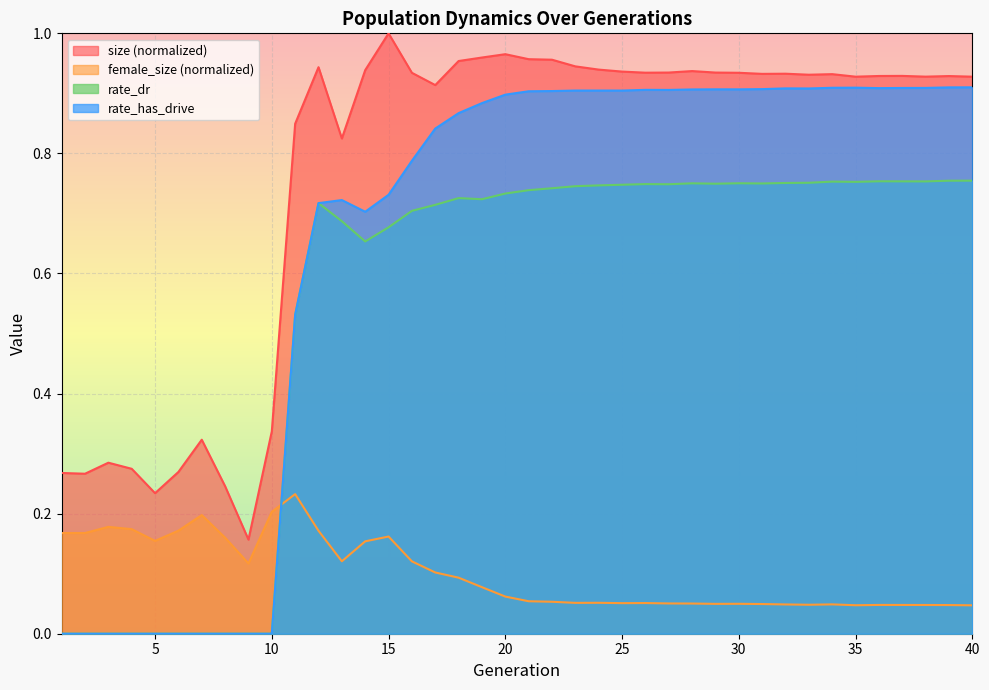

Reading left to right, list all the values displayed in this chart.

size: 1=0.3	2=0.3	3=0.3	4=0.3	5=0.2	6=0.3	7=0.3	8=0.2	9=0.2	10=0.3	11=0.8	12=0.9	13=0.8	14=0.9	15=1.0	16=0.9	17=0.9	18=1.0	19=1.0	20=1.0	21=1.0	22=1.0	23=0.9	24=0.9	25=0.9	26=0.9	27=0.9	28=0.9	29=0.9	30=0.9	31=0.9	32=0.9	33=0.9	34=0.9	35=0.9	36=0.9	37=0.9	38=0.9	39=0.9	40=0.9
female_size: 1=0.2	2=0.2	3=0.2	4=0.2	5=0.2	6=0.2	7=0.2	8=0.2	9=0.1	10=0.2	11=0.2	12=0.2	13=0.1	14=0.2	15=0.2	16=0.1	17=0.1	18=0.1	19=0.1	20=0.1	21=0.1	22=0.1	23=0.1	24=0.1	25=0.1	26=0.1	27=0.1	28=0.1	29=0.0	30=0.0	31=0.0	32=0.0	33=0.0	34=0.0	35=0.0	36=0.0	37=0.0	38=0.0	39=0.0	40=0.0
rate_dr: 1=0.0	2=0.0	3=0.0	4=0.0	5=0.0	6=0.0	7=0.0	8=0.0	9=0.0	10=0.0	11=0.5	12=0.7	13=0.7	14=0.7	15=0.7	16=0.7	17=0.7	18=0.7	19=0.7	20=0.7	21=0.7	22=0.7	23=0.7	24=0.7	25=0.7	26=0.7	27=0.7	28=0.8	29=0.7	30=0.8	31=0.7	32=0.8	33=0.8	34=0.8	35=0.8	36=0.8	37=0.8	38=0.8	39=0.8	40=0.8
rate_has_drive: 1=0.0	2=0.0	3=0.0	4=0.0	5=0.0	6=0.0	7=0.0	8=0.0	9=0.0	10=0.0	11=0.5	12=0.7	13=0.7	14=0.7	15=0.7	16=0.8	17=0.8	18=0.9	19=0.9	20=0.9	21=0.9	22=0.9	23=0.9	24=0.9	25=0.9	26=0.9	27=0.9	28=0.9	29=0.9	30=0.9	31=0.9	32=0.9	33=0.9	34=0.9	35=0.9	36=0.9	37=0.9	38=0.9	39=0.9	40=0.9